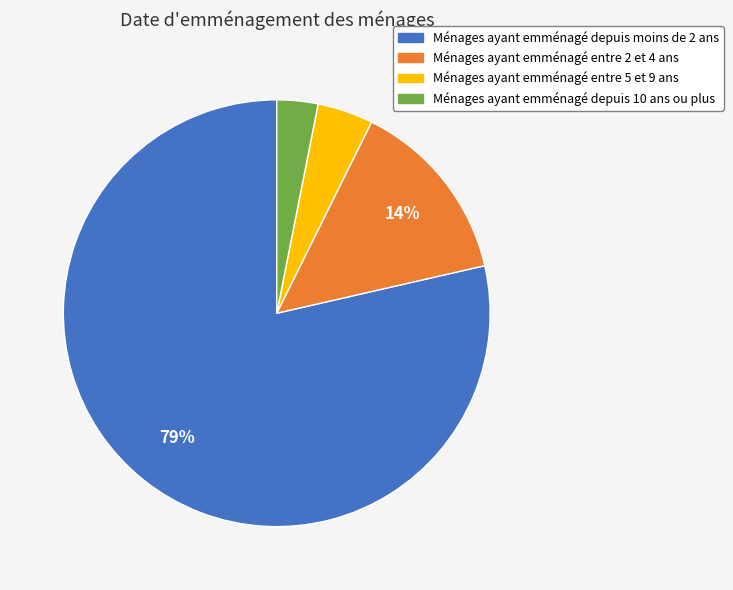

Is there a majority slice in this chart?

Yes